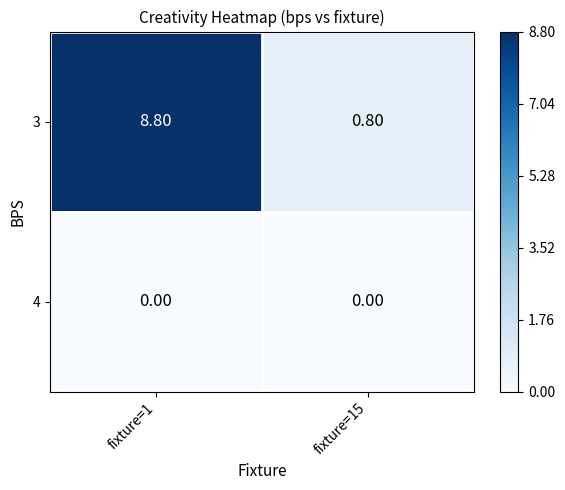

What is the difference between the 3 values at fixture=1 and fixture=15?

8.0